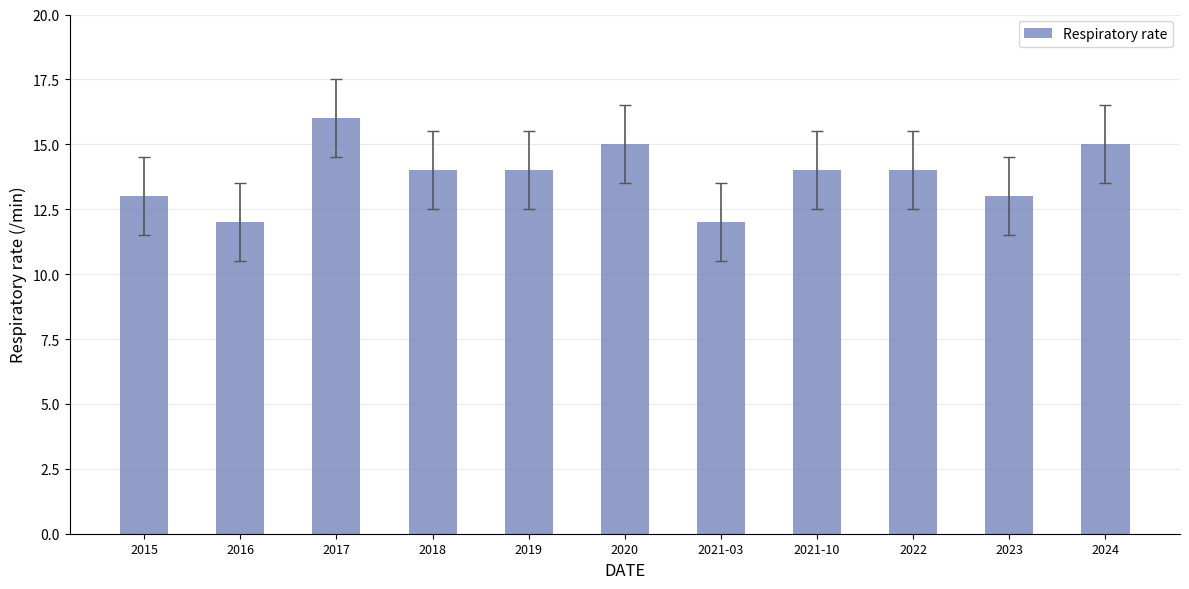

What position from the left is 2023?

10